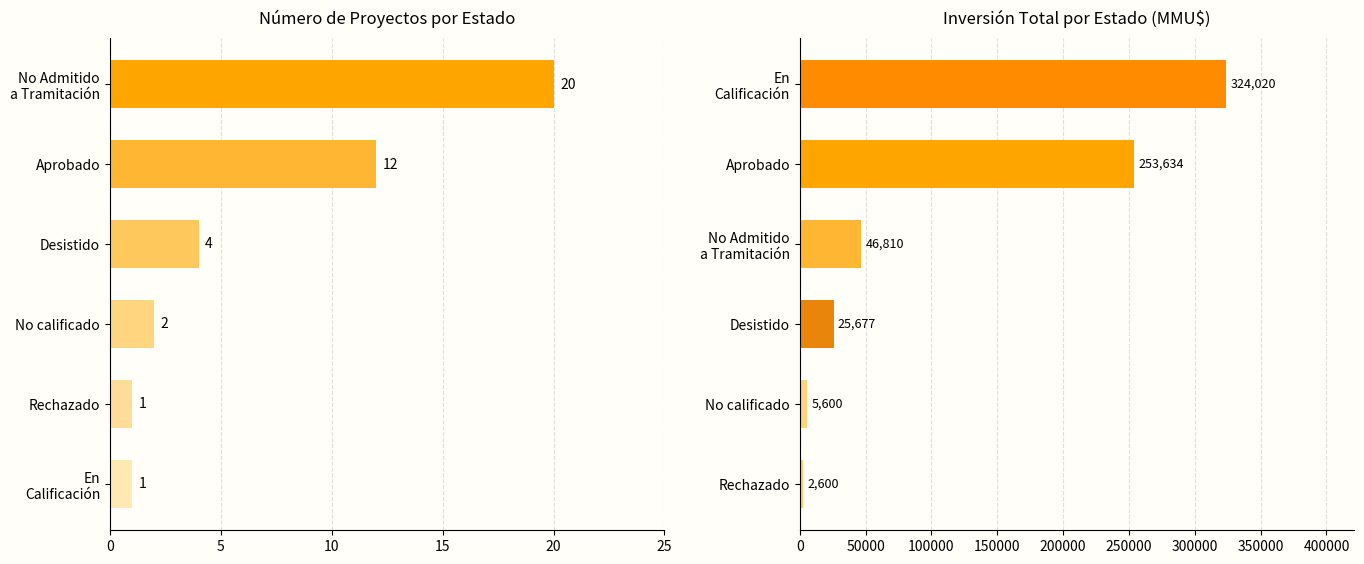

What is the difference between the maximum and minimum values in the Inversión (MMU$) series?

321420